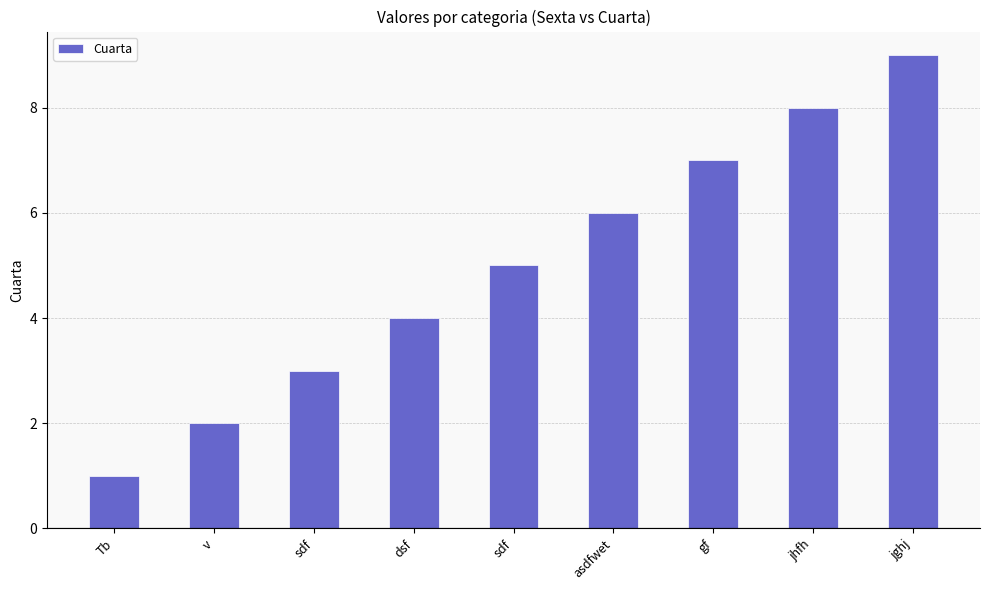

What is the ratio of the value at jghj to the value at sdf?

3.0